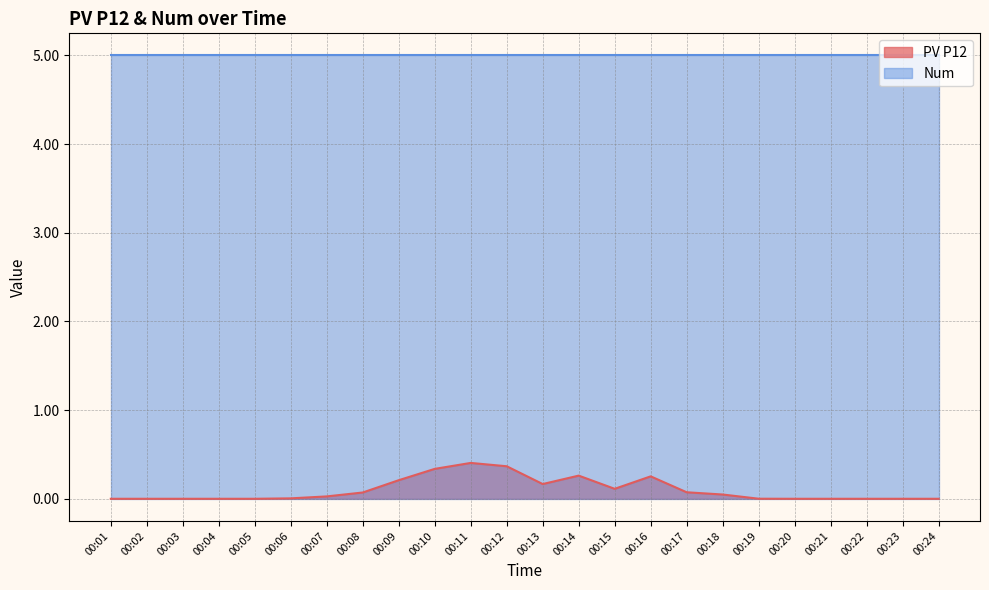

How many values exceed 0?

14